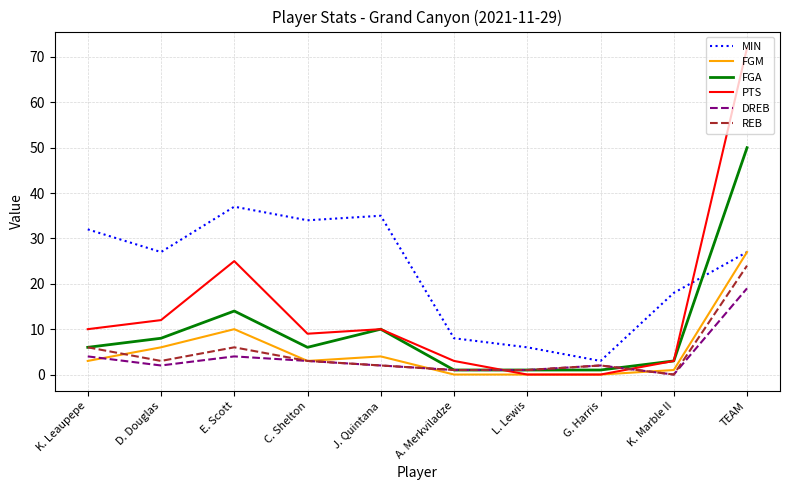

The REB series shows 6 at E. Scott. True or false?

True